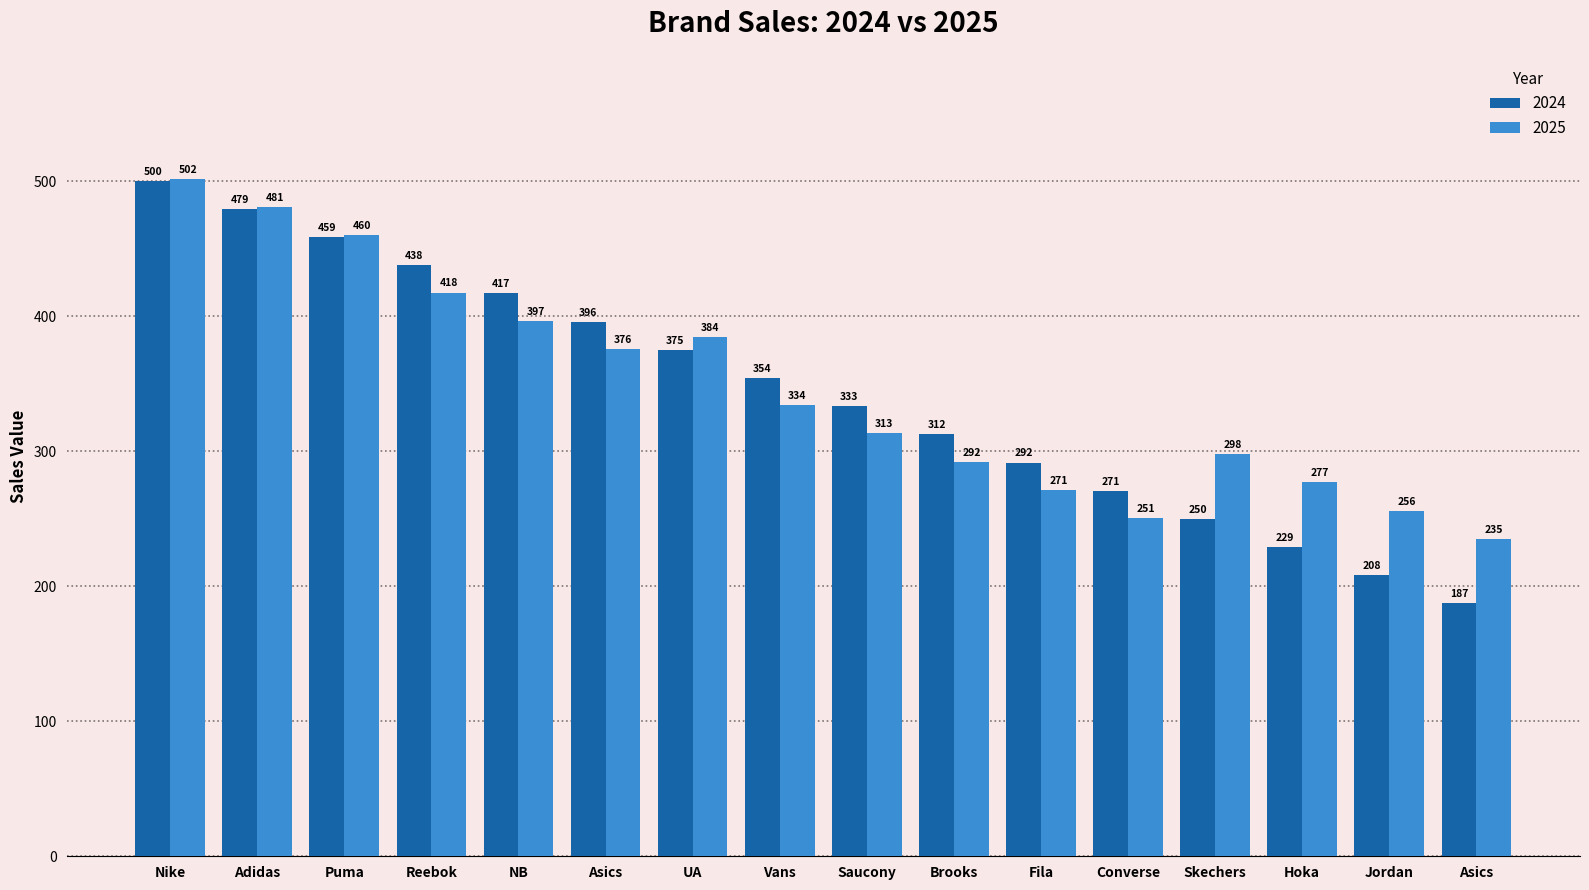

Does the chart contain stacked bars?

No